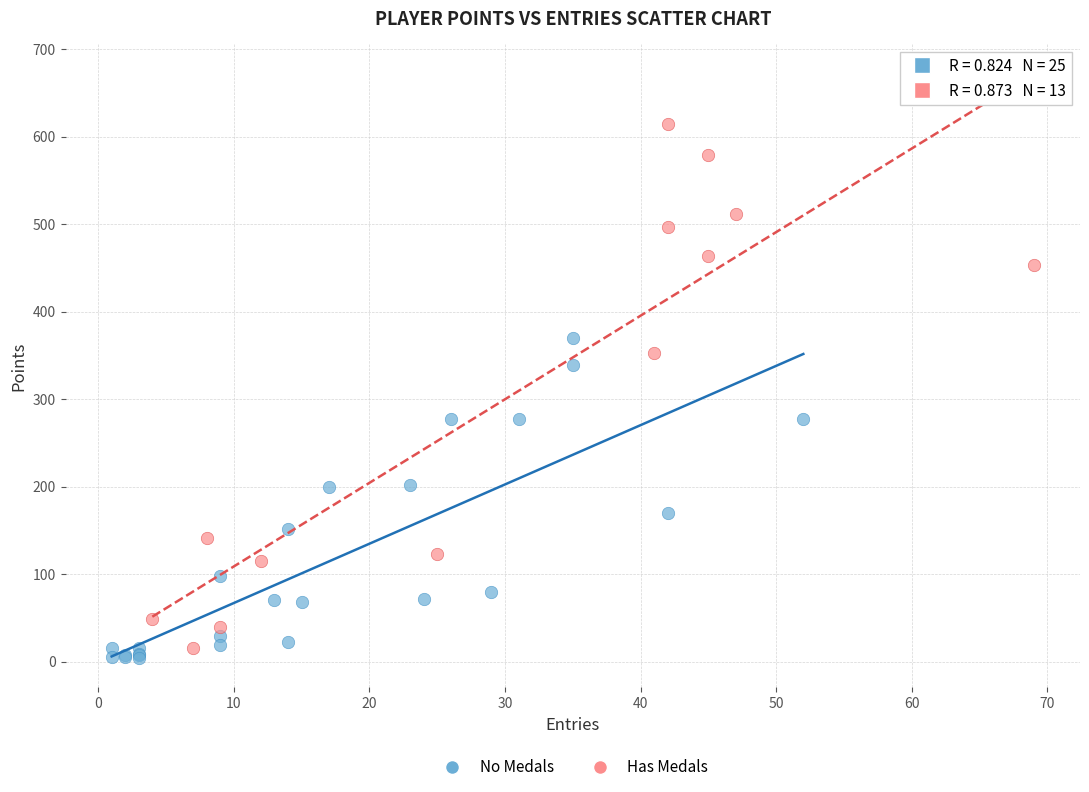

Which series has the widest spread of Y values?

Has Medals